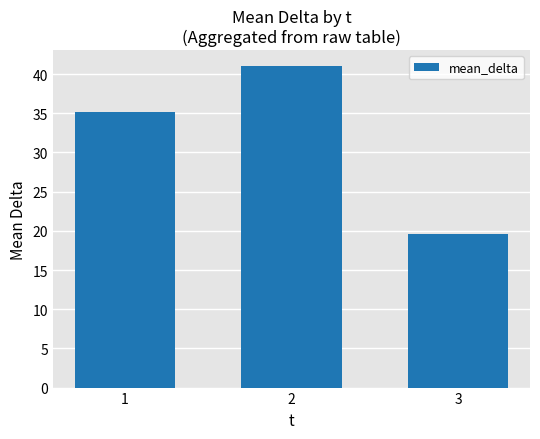

Which label corresponds to the largest value in the chart?

2